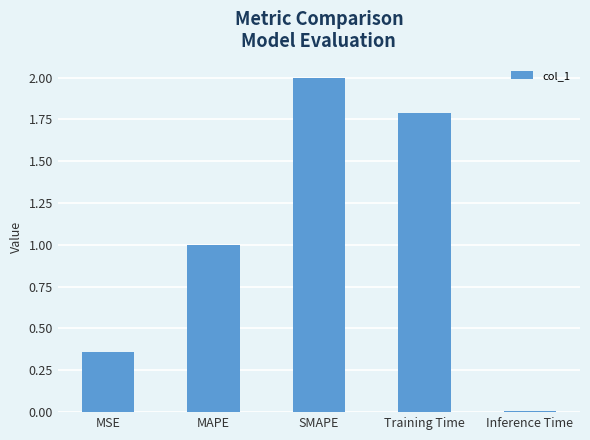

Which has a higher value, Training Time or SMAPE?

SMAPE